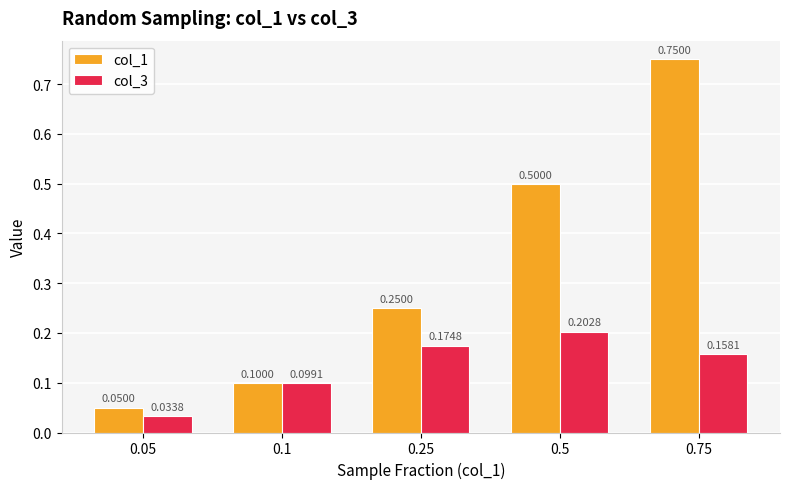

What is the sum of all col_3 values?

0.7